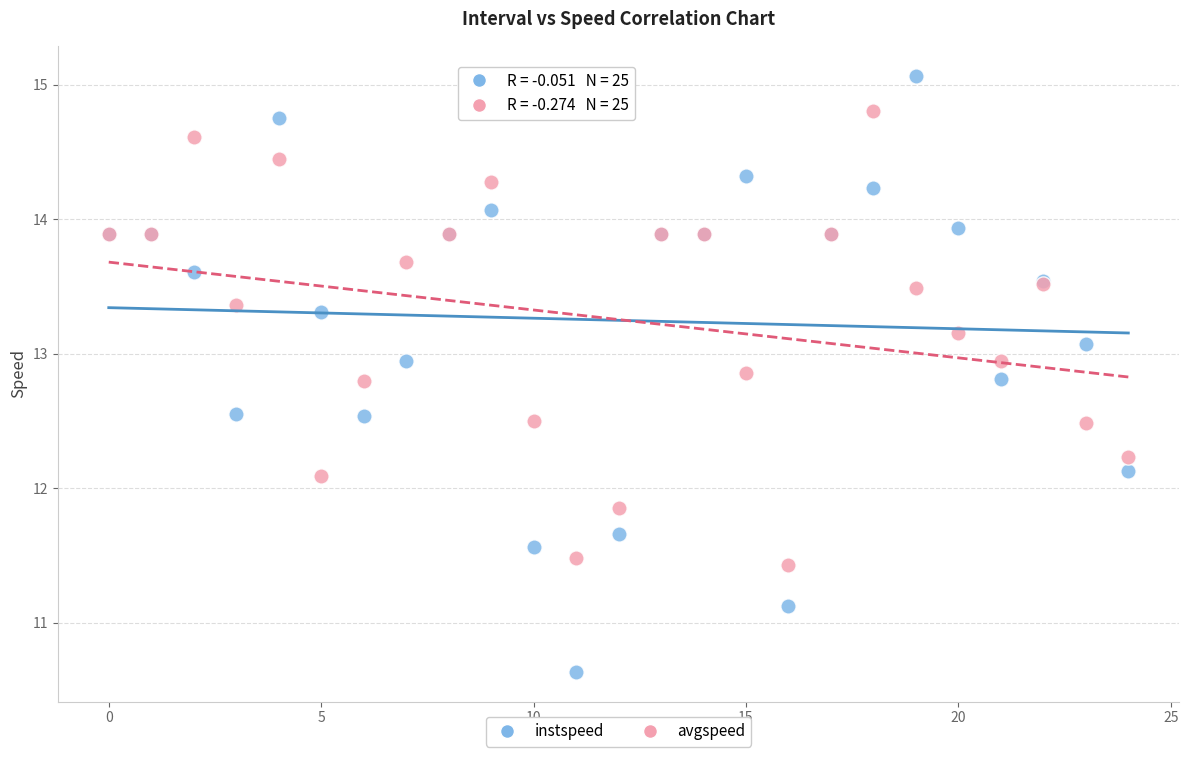

Which series has the largest Y range (max minus min)?

instspeed